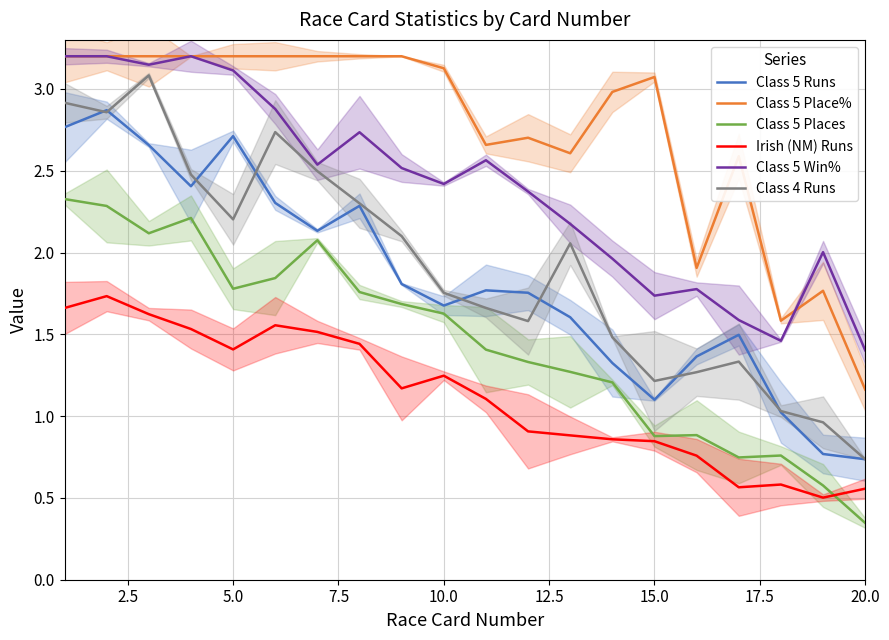

Rank the series by their maximum value, from highest to lowest.

Class 5 Place%, Class 5 Win%, Class 4 Runs, Class 5 Runs, Class 5 Places, Irish (NM) Runs